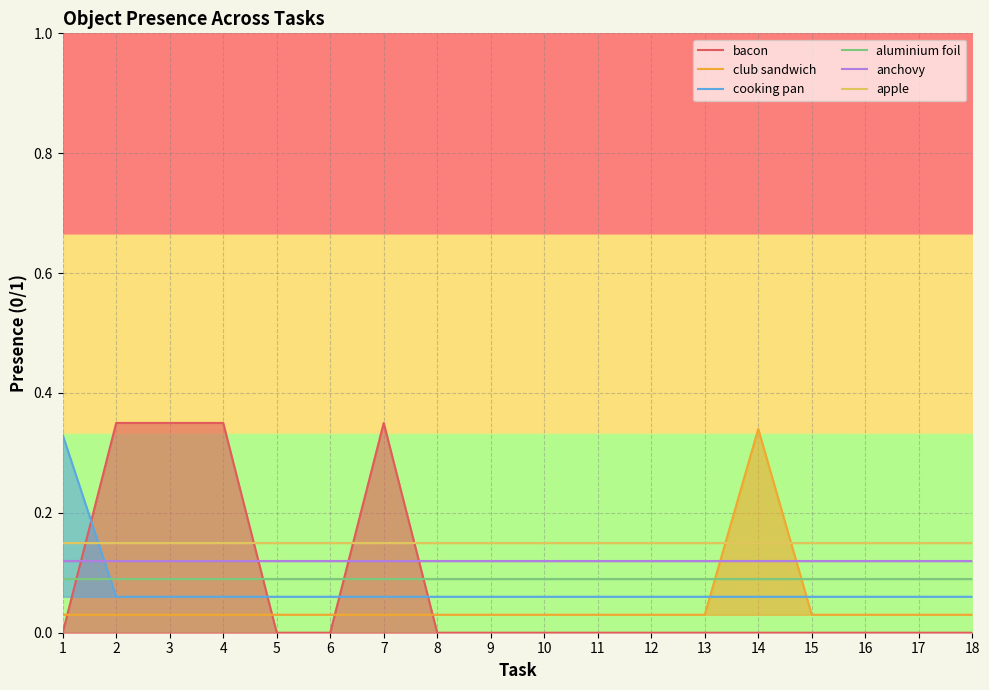

At which label does apple reach its minimum?

1